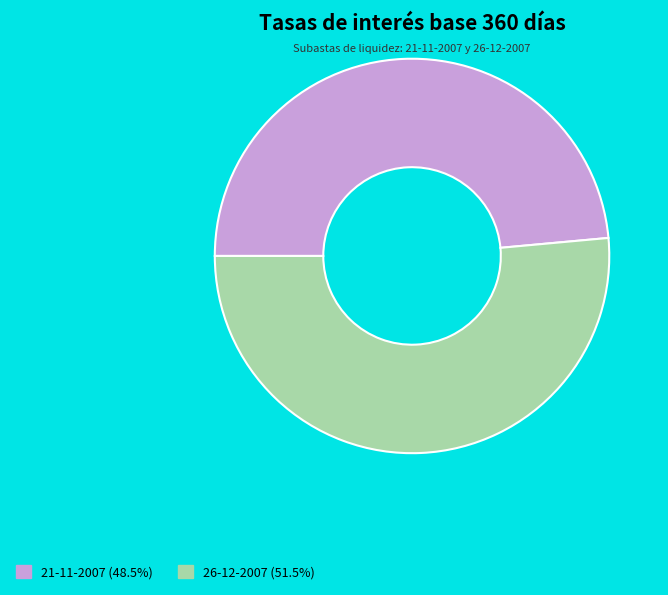

How many segments does this pie chart have?

2